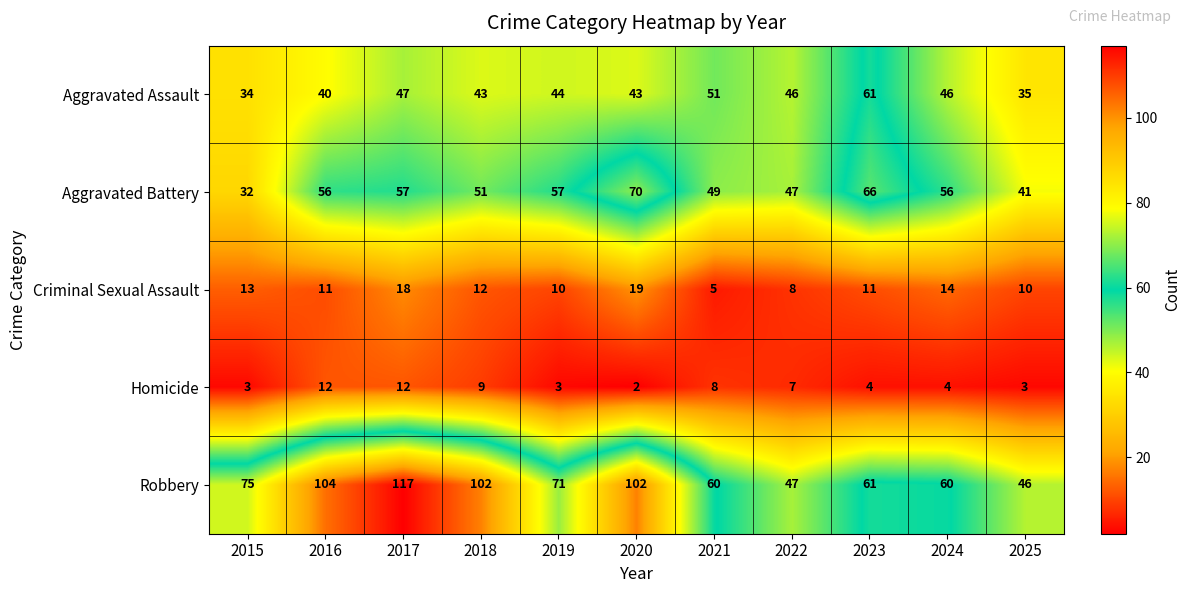

At which category is the sum across all series the highest?

2017